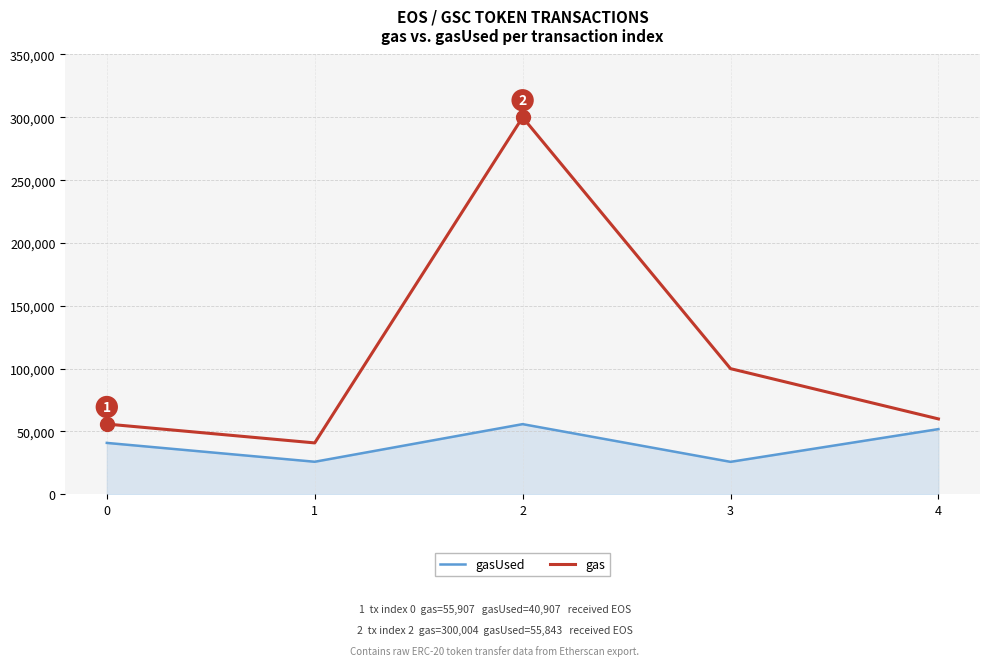

At 1, list the series in order from largest to smallest.

gas, gasUsed